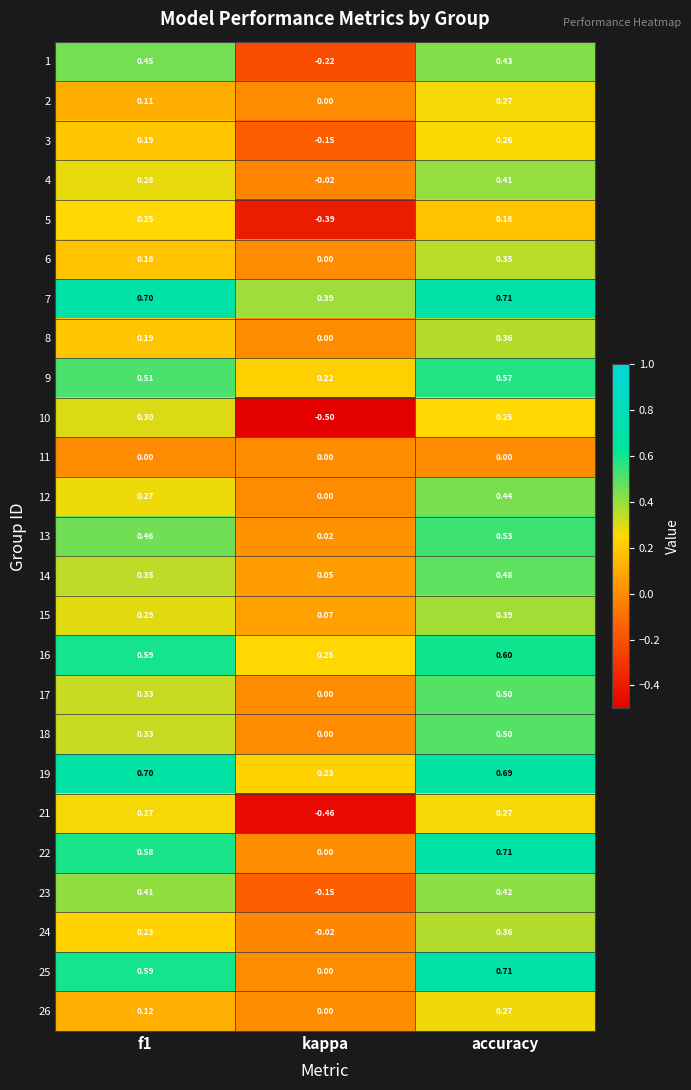

Which category has the lowest value across all series?

kappa